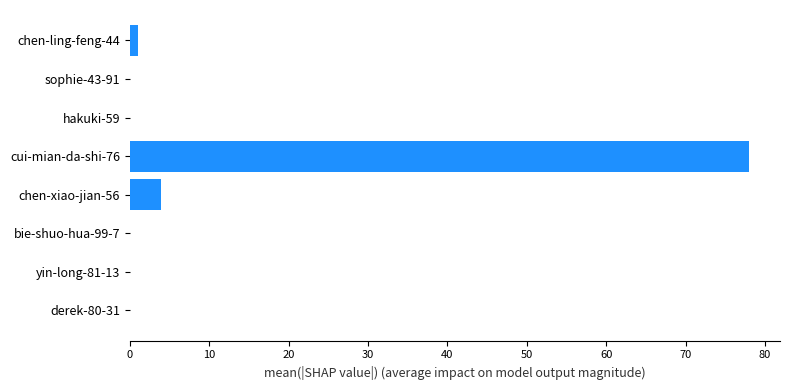

How many data points does each series have?

8